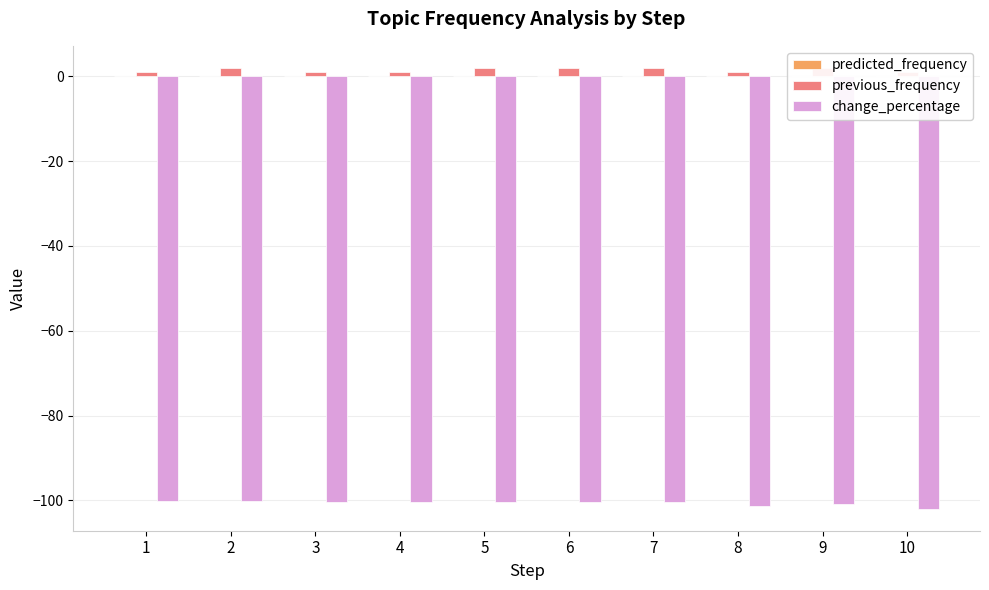

How many series are shown in this chart?

3